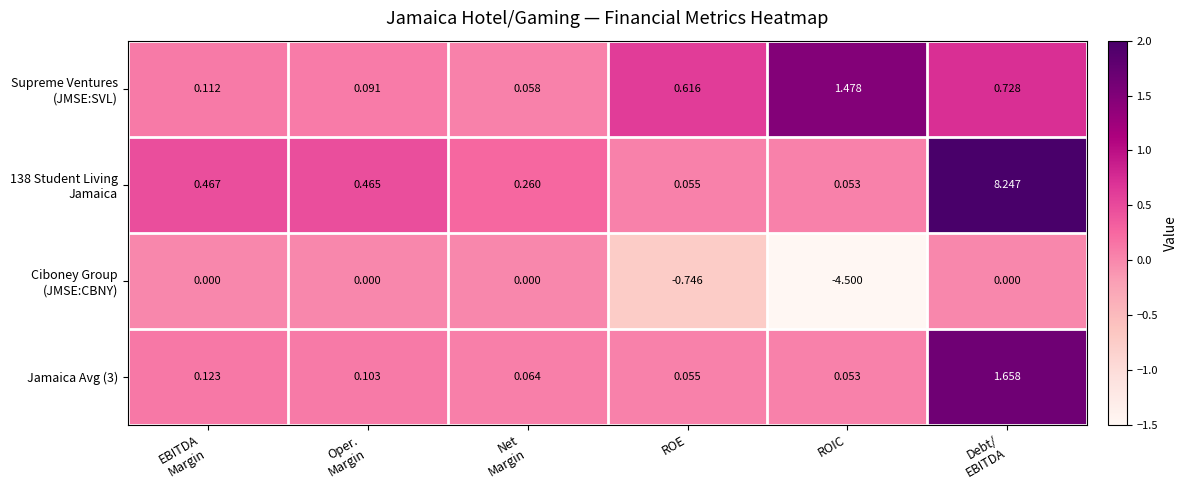

Where is Jamaica Avg (3) nearest to the value 0?

ROIC